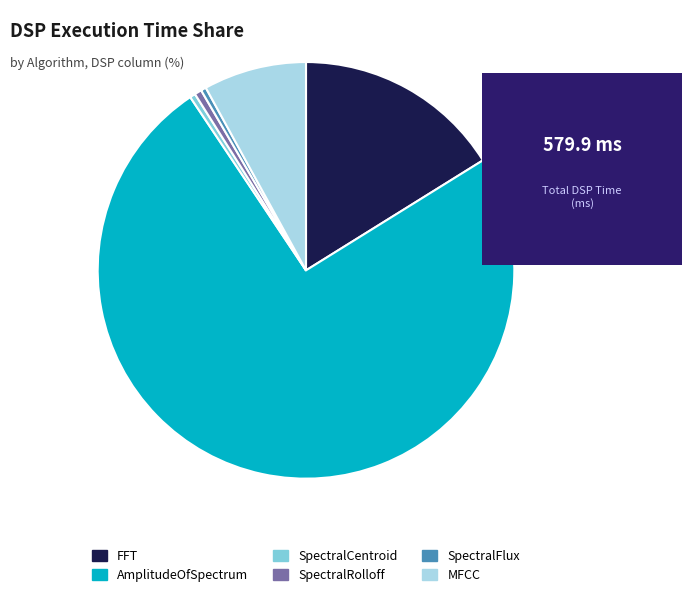

Is there a majority slice in this chart?

Yes